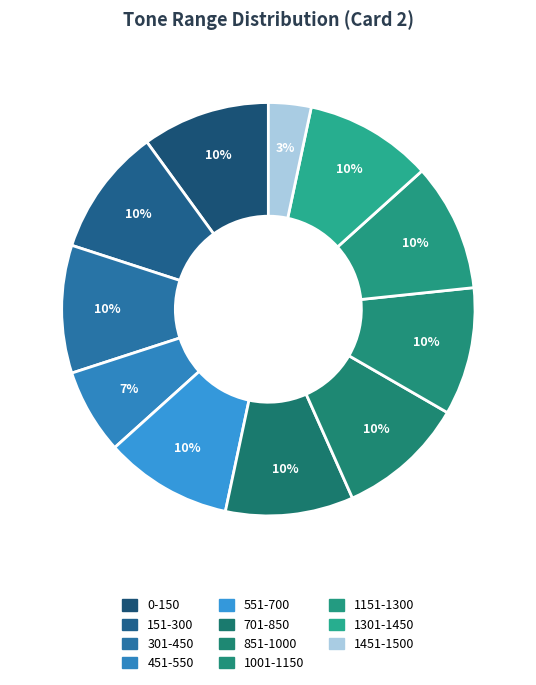

Which has a higher value, 451-550 or 851-1000?

851-1000